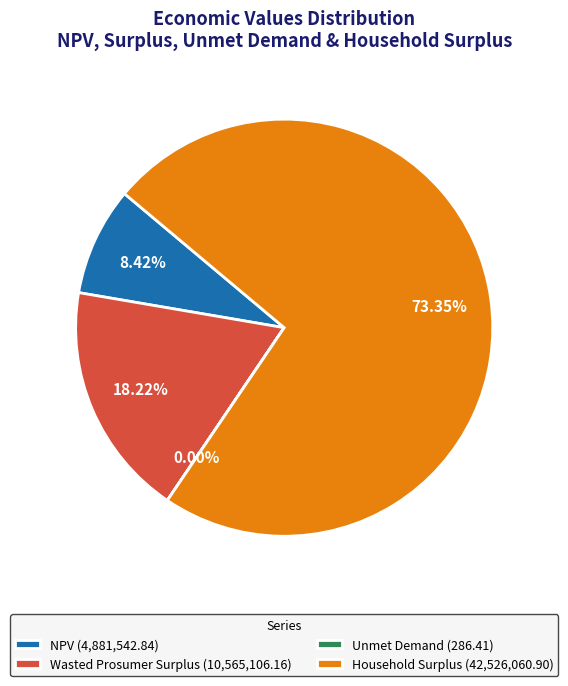

How much of the chart is everything except Wasted Prosumer Surplus?

81.8%